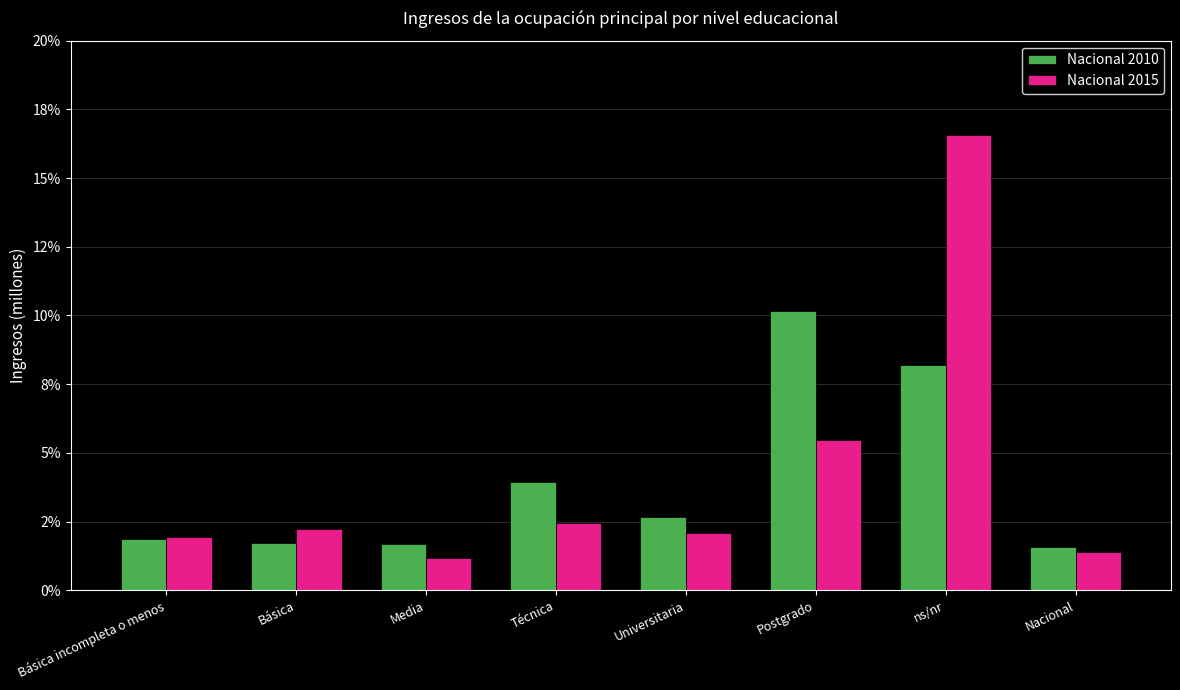

Where is Nacional 2015 nearest to the value 8?

Postgrado